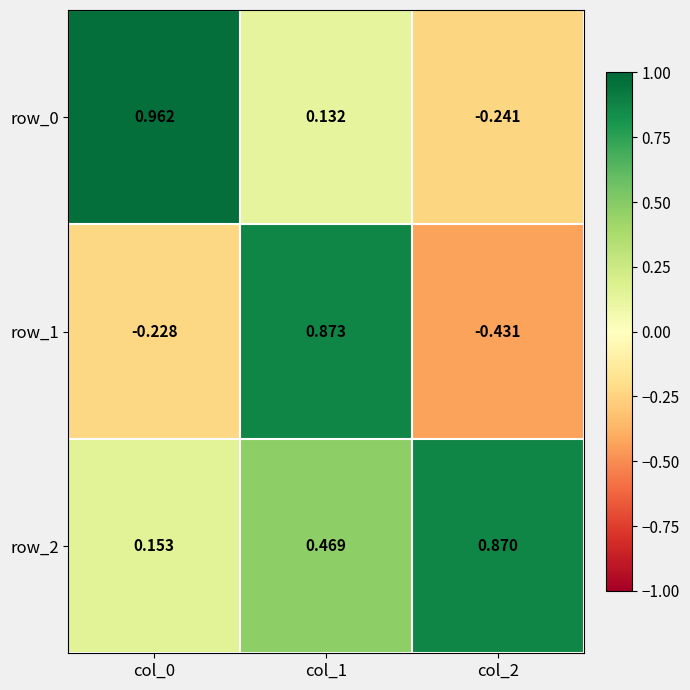

At how many categories does at least one series exceed 0?

3